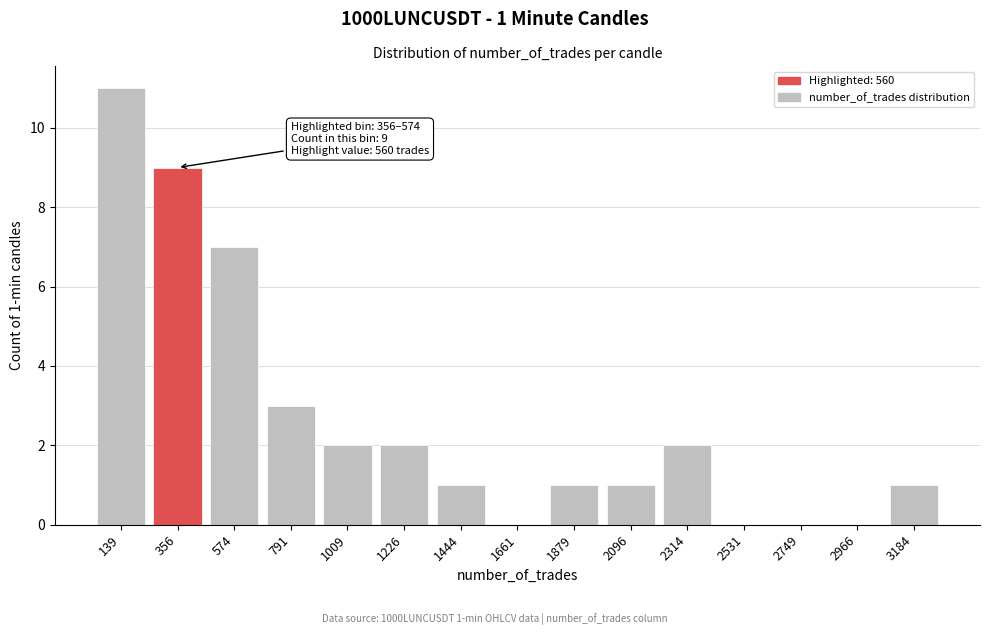

Reading left to right, what are all the values shown in this chart?

139=11	356=9	574=7	791=3	1009=2	1226=2	1444=1	1661=0	1879=1	2096=1	2314=2	2531=0	2749=0	2966=0	3184=1